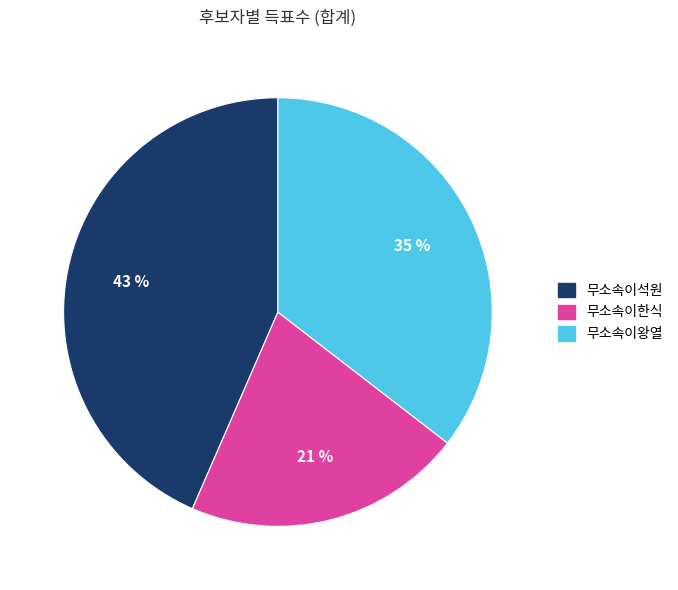

Between 무소속이왕열 and 무소속이한식, which is larger?

무소속이왕열